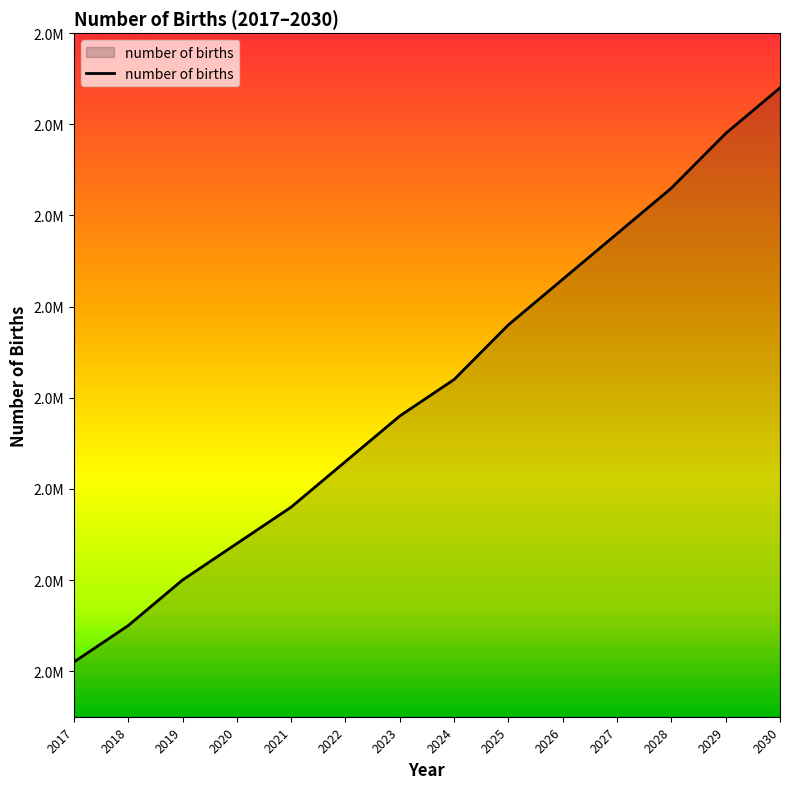

Rank the categories by value from highest to lowest.

2030, 2029, 2028, 2027, 2026, 2025, 2024, 2023, 2022, 2021, 2020, 2019, 2018, 2017